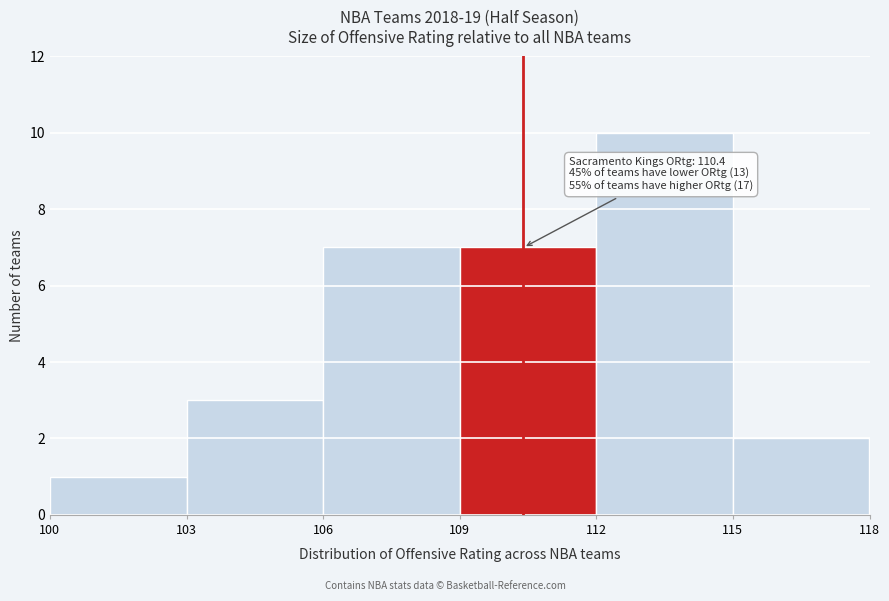

Which range on the x-axis has the tallest bar?

112 to 115